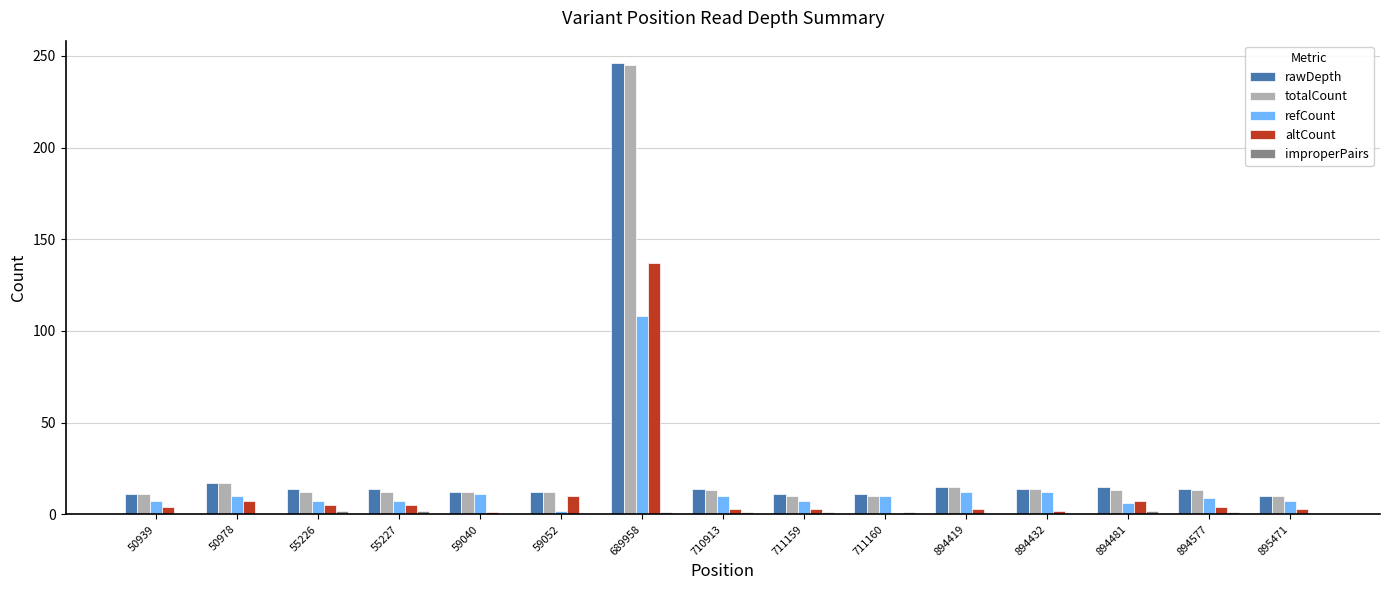

How many groups of bars are there?

15